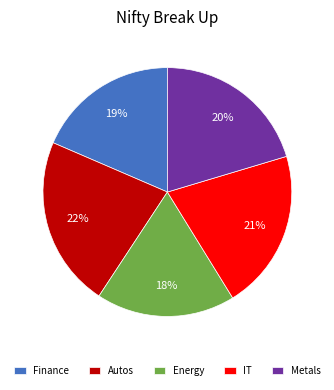

Is the sum of Energy and Autos greater than half?

No